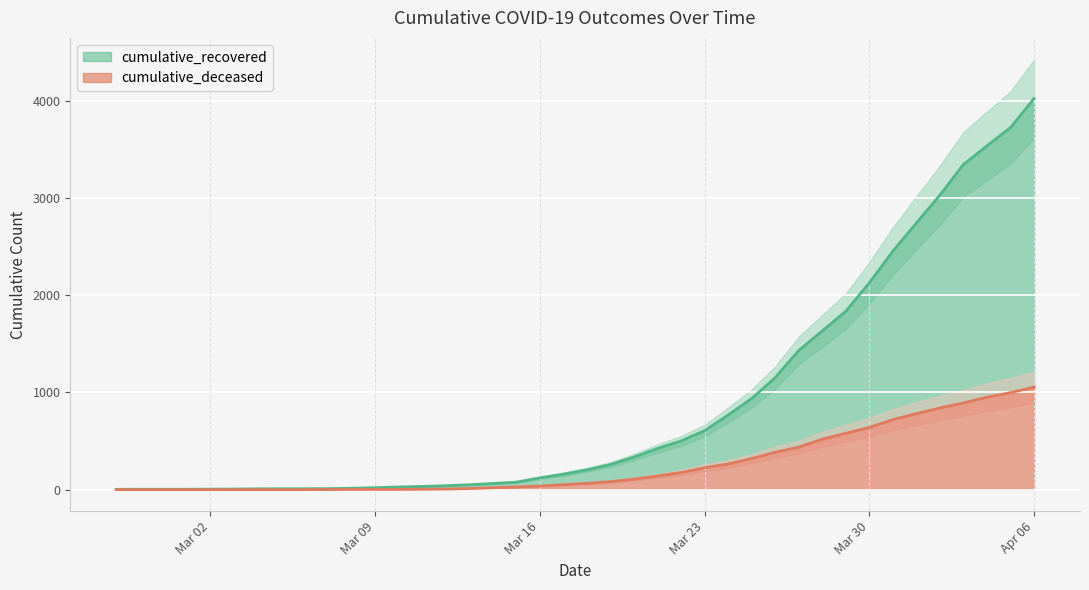

What is the label of the 5th point from the left?

Mar 02